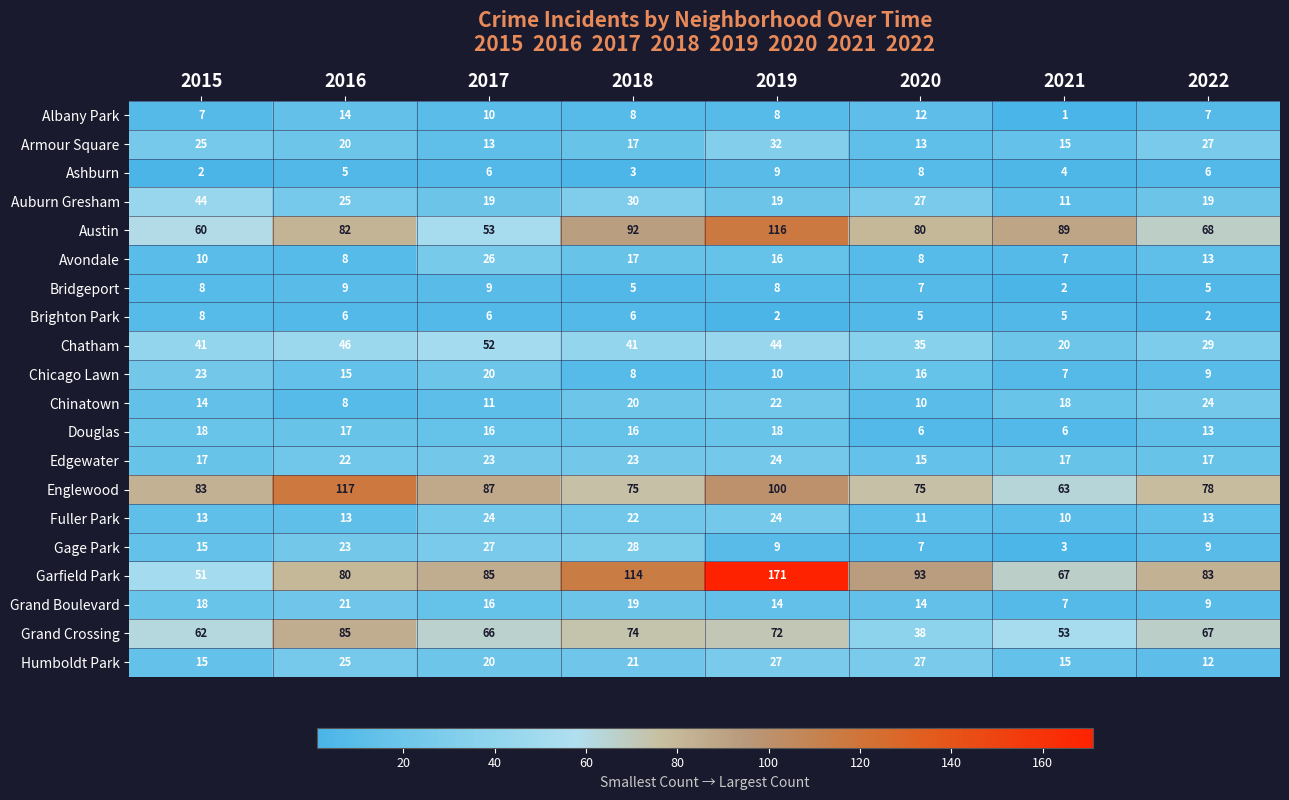

The Grand Boulevard series shows 9 at 2022. True or false?

True